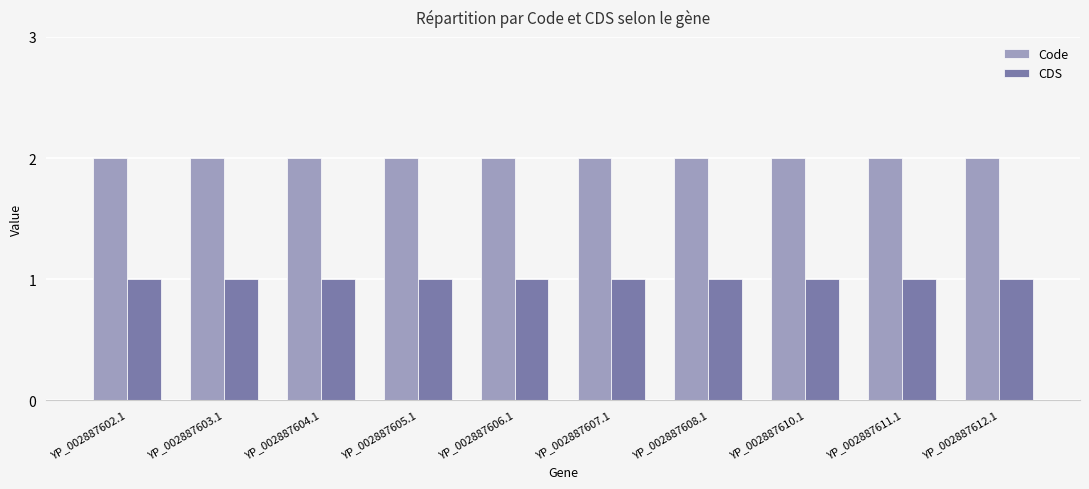

Rank the series at YP_002887610.1 from lowest to highest value.

CDS, Code